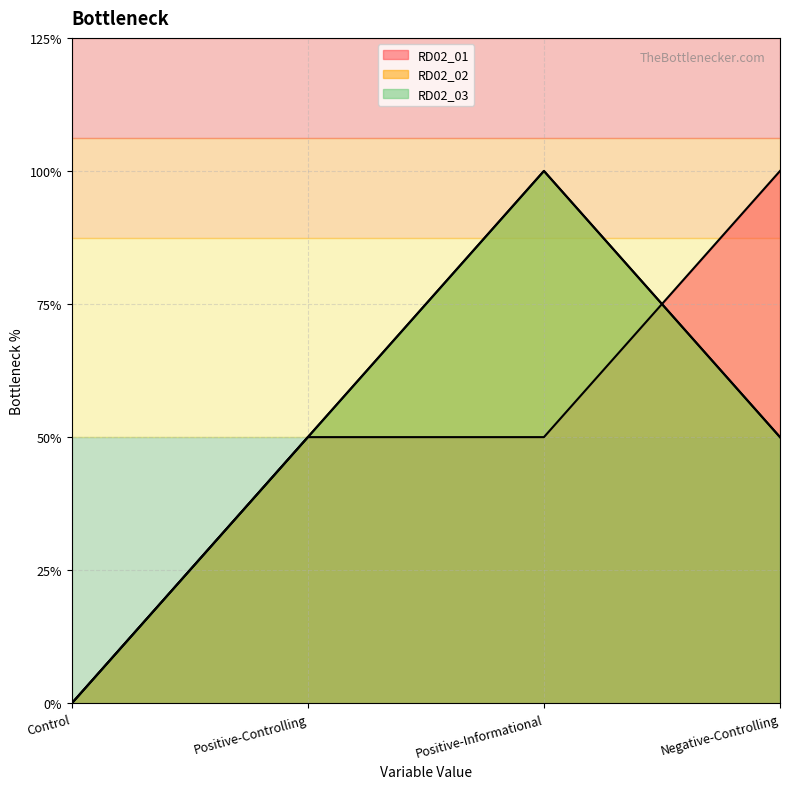

The value of RD02_03 at Positive-Informational is 2. True or false?

True